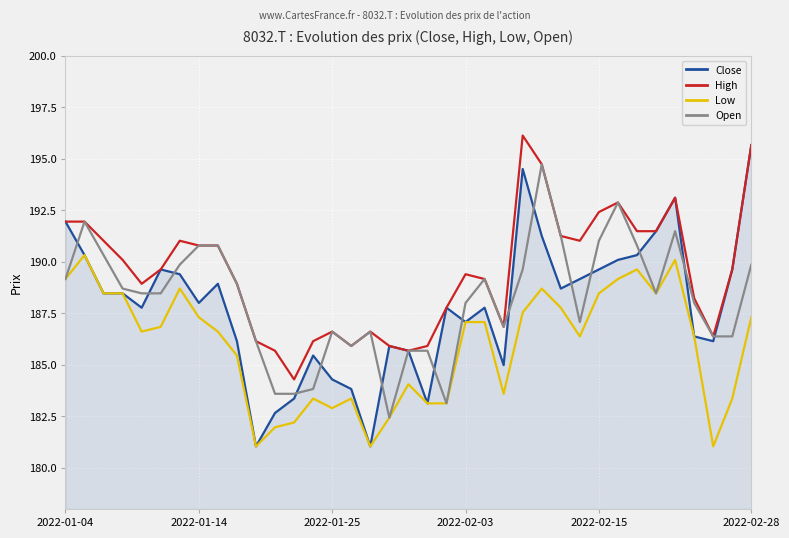

What is the difference between the maximum and minimum values in the High series?

11.8